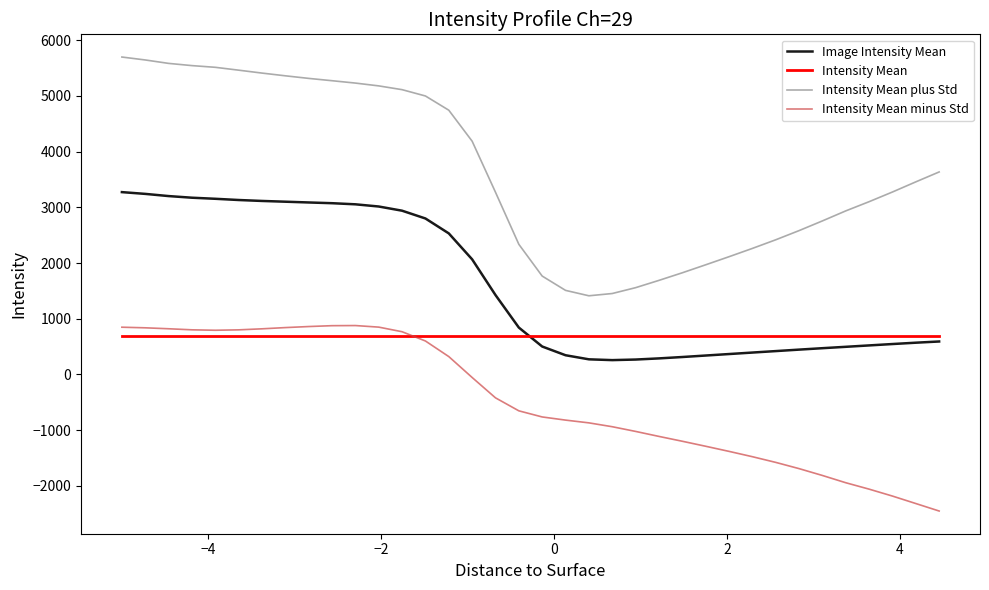

True or false: Image Intensity Mean and Intensity Mean cross at least once.

True